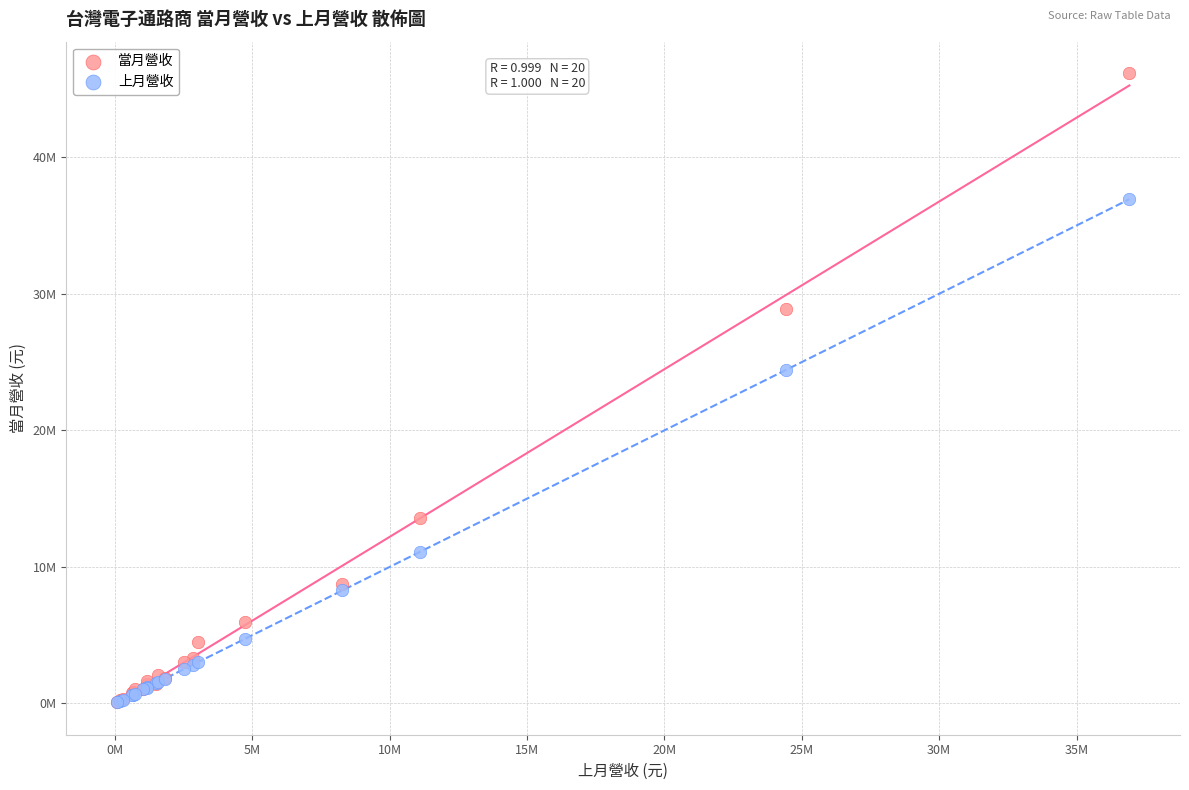

What are all the series names shown in the legend?

當月營收, 上月營收